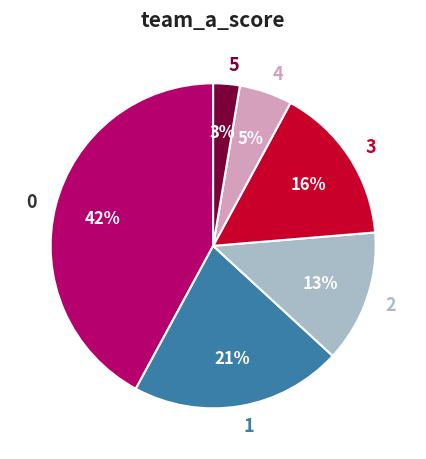

Is there a majority slice in this chart?

No